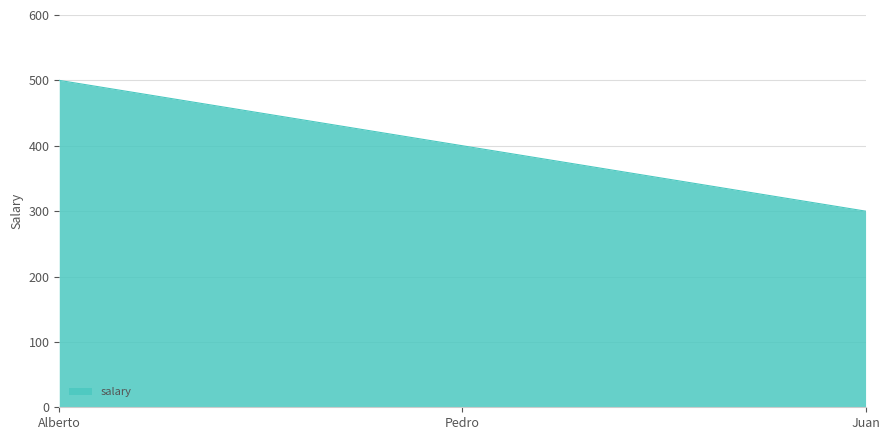

What is the difference between the maximum and second lowest values?

100